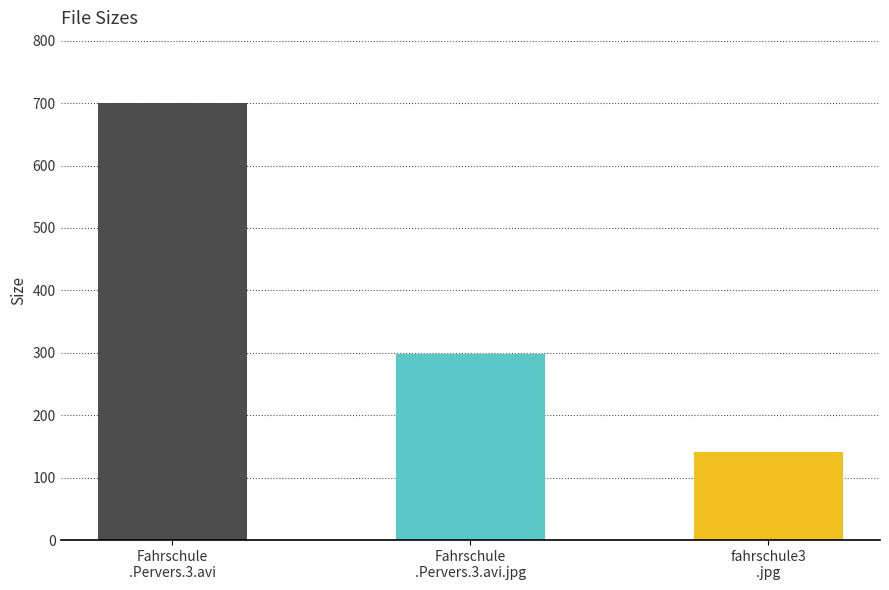

What is the change in value from Fahrschule
.Pervers.3.avi to Fahrschule
.Pervers.3.avi.jpg?

-401.8